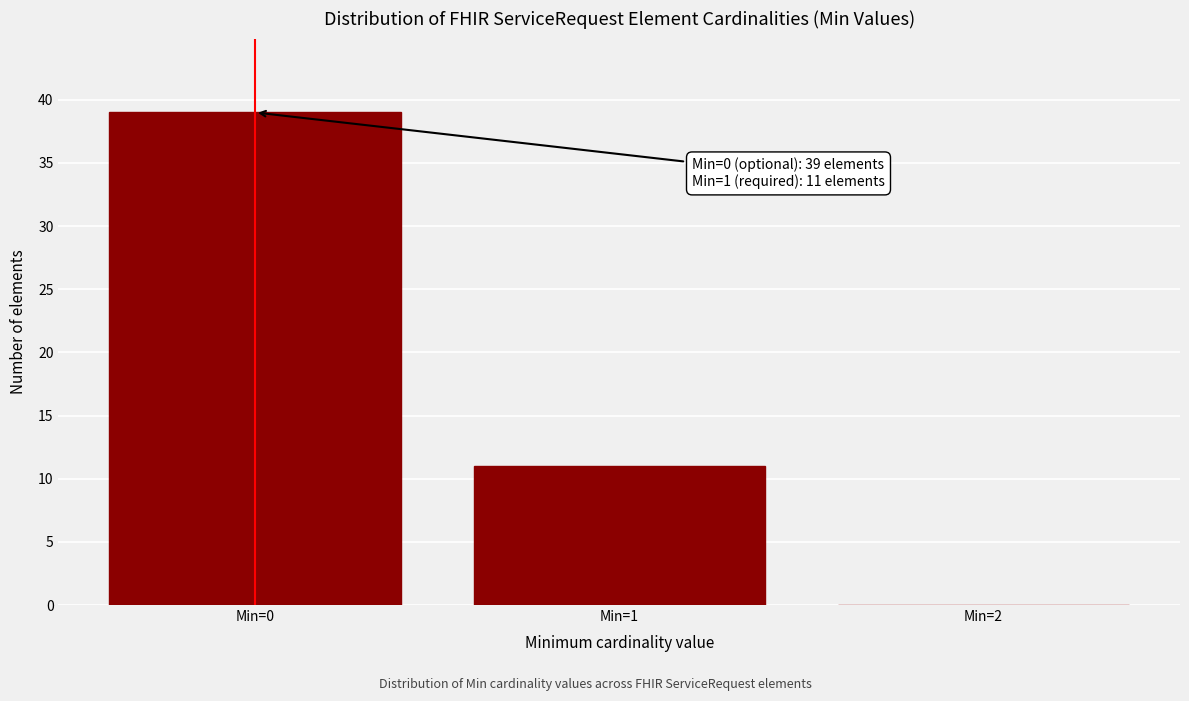

Reading left to right, list all the values displayed in this chart.

Min=0=39	Min=1=11	Min=2=0